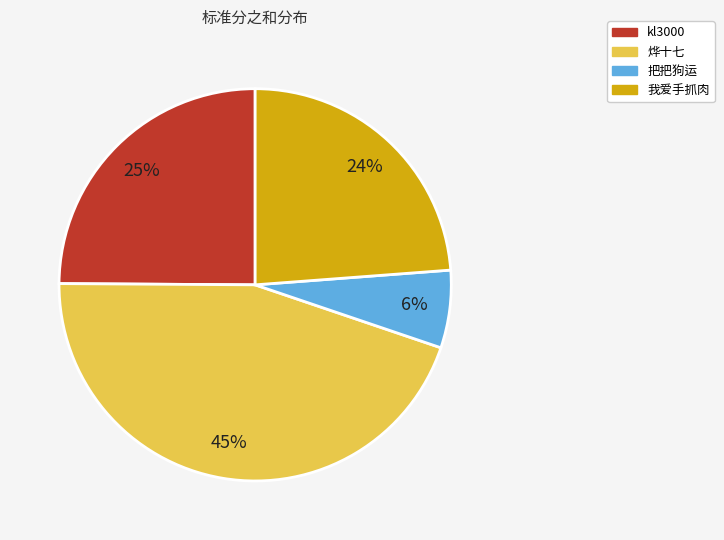

Is there any slice that represents more than half of the pie?

No